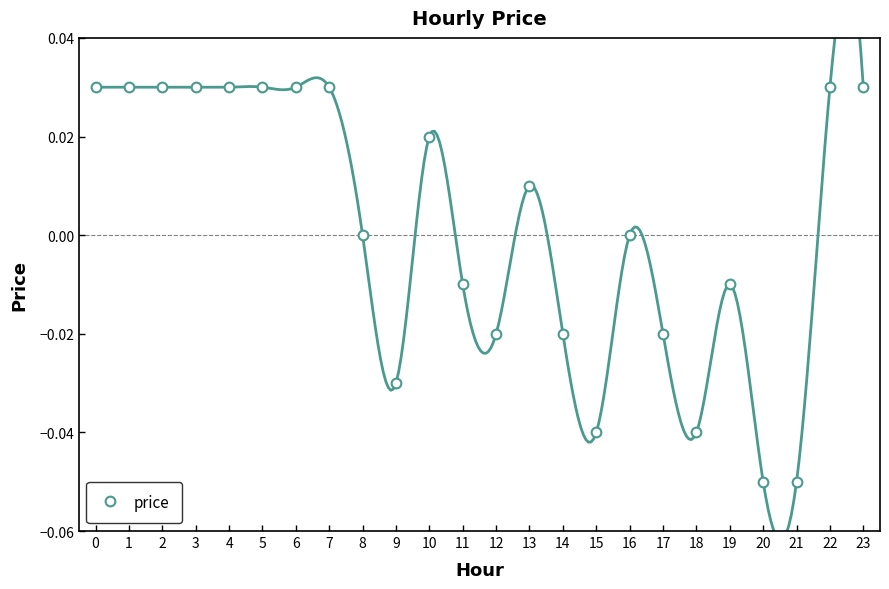

Where is the data nearest to the value 0?

8